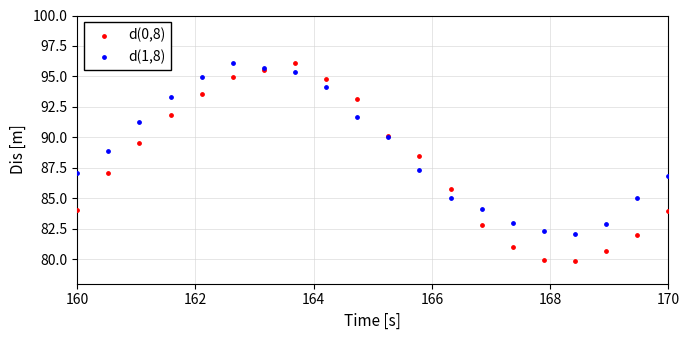

Which series reaches the minimum Y coordinate?

d(0,8)